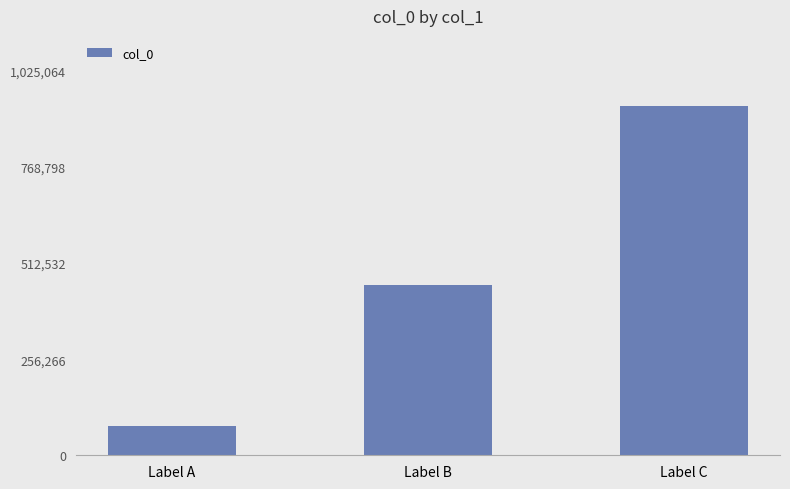

Between Label C and Label B, which is larger?

Label C